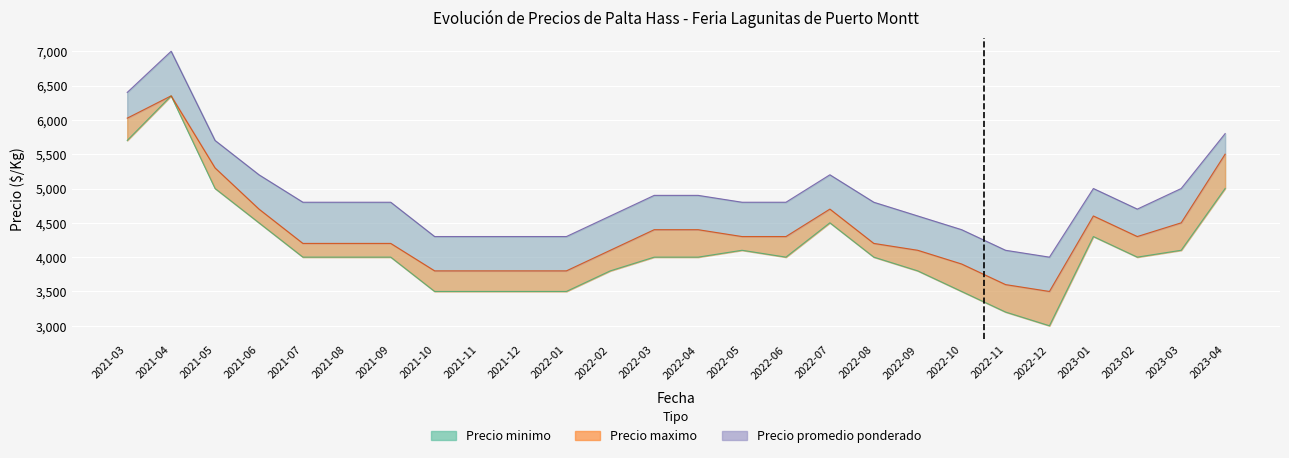

Between 2021-04 and 2021-05, which series saw the biggest shift?

Precio minimo